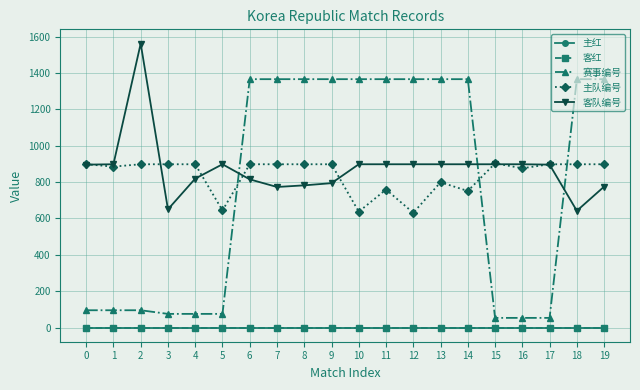

Between 6 and 12, which series saw the biggest shift?

主队编号